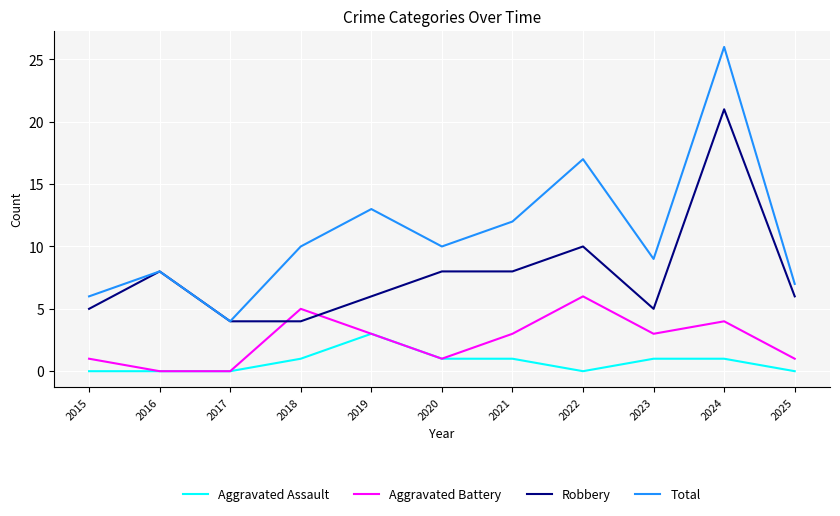

True or false: Total has more than 2 points higher than both neighbors.

True